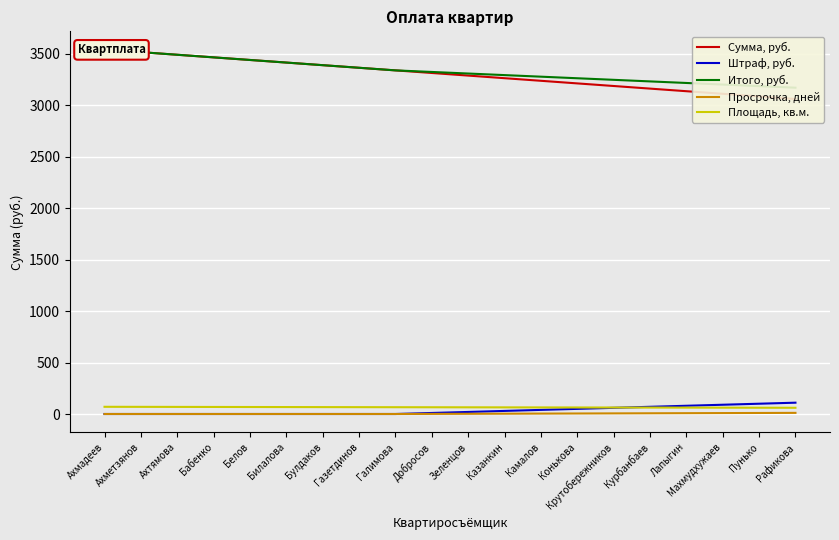

How many lines are shown in the chart?

5